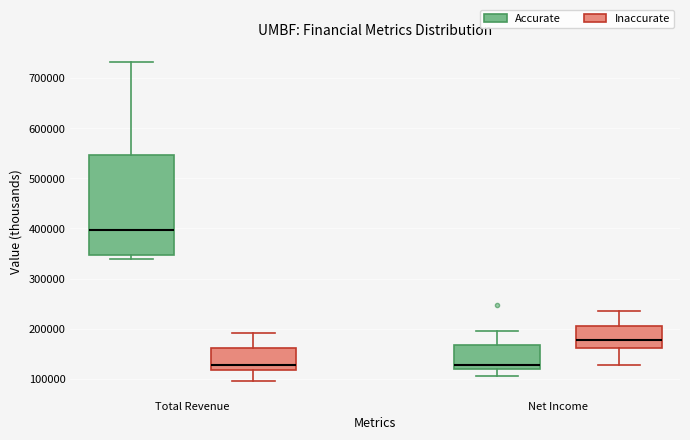

Where is the upper edge of the box for Net Income (Accurate) on the y-axis? The values are not printed on the chart, so give them approximately, as read against the axis.

170000